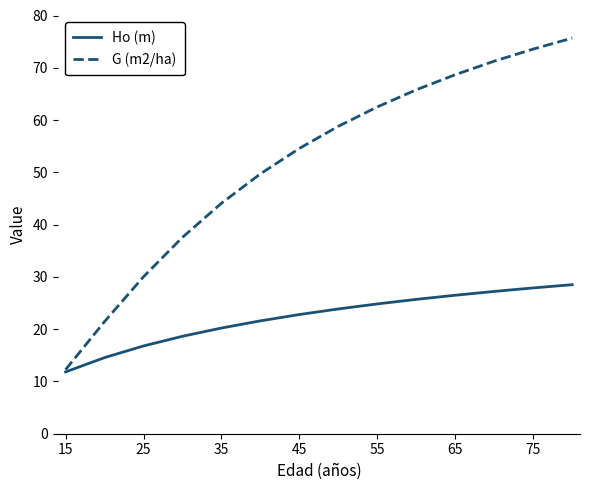

List the series in order of their peak value, lowest first.

Ho (m), G (m2/ha)